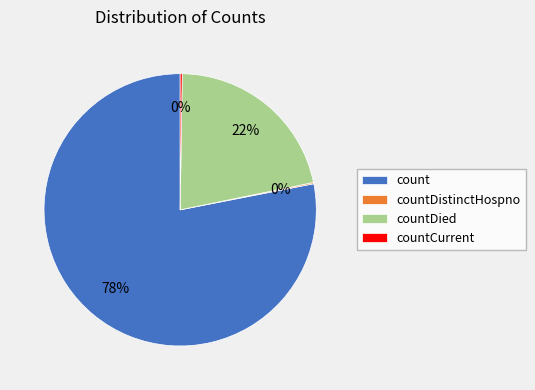

To the nearest percent, what percentage of the pie is countDied?

22%